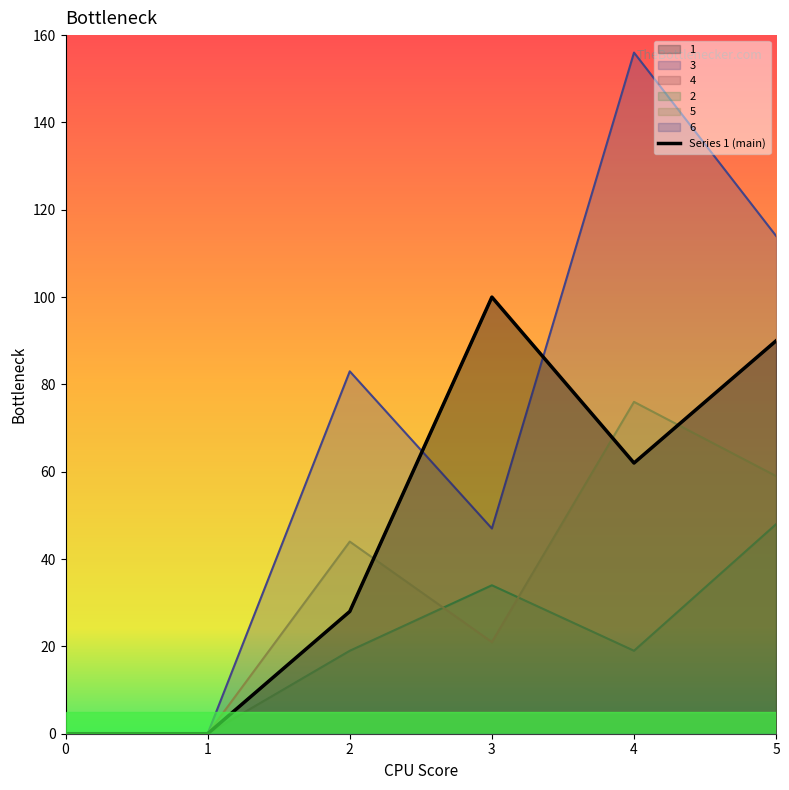

List the labels in order of 2 value, smallest first.

0, 1, 2, 4, 3, 5